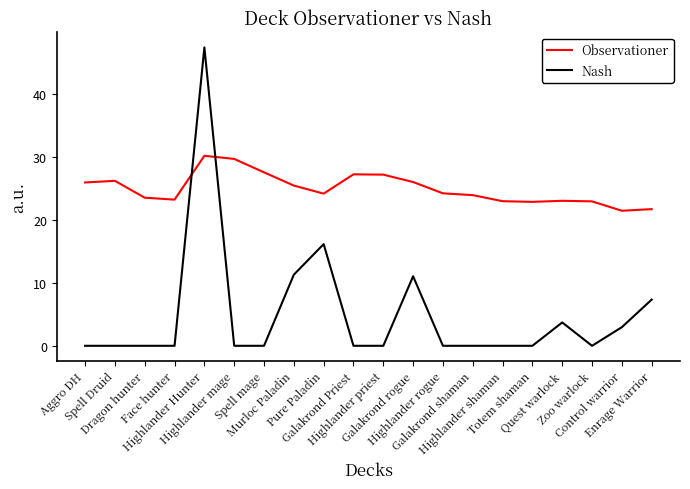

Which series has the widest spread of values?

Nash